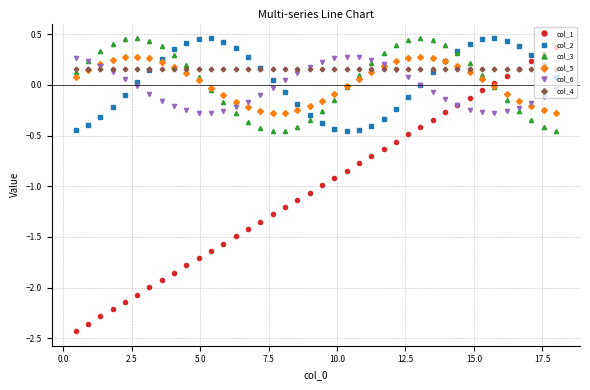

How many lines are shown in the chart?

6